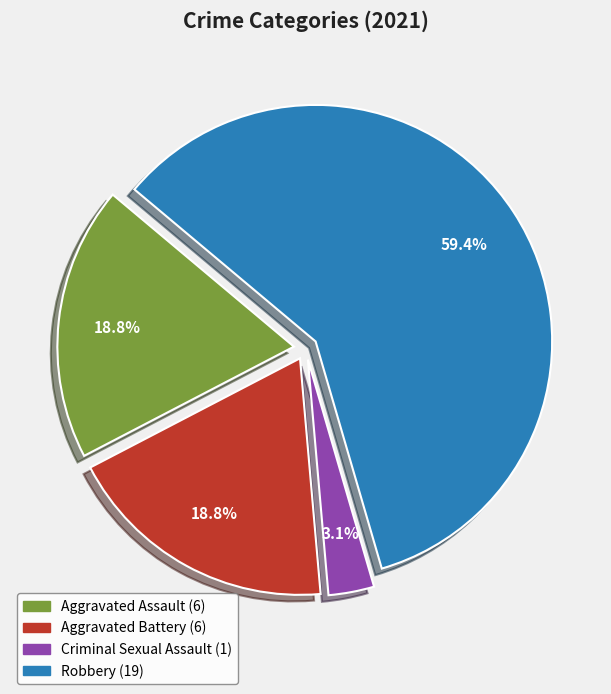

Is there any slice that represents more than half of the pie?

Yes